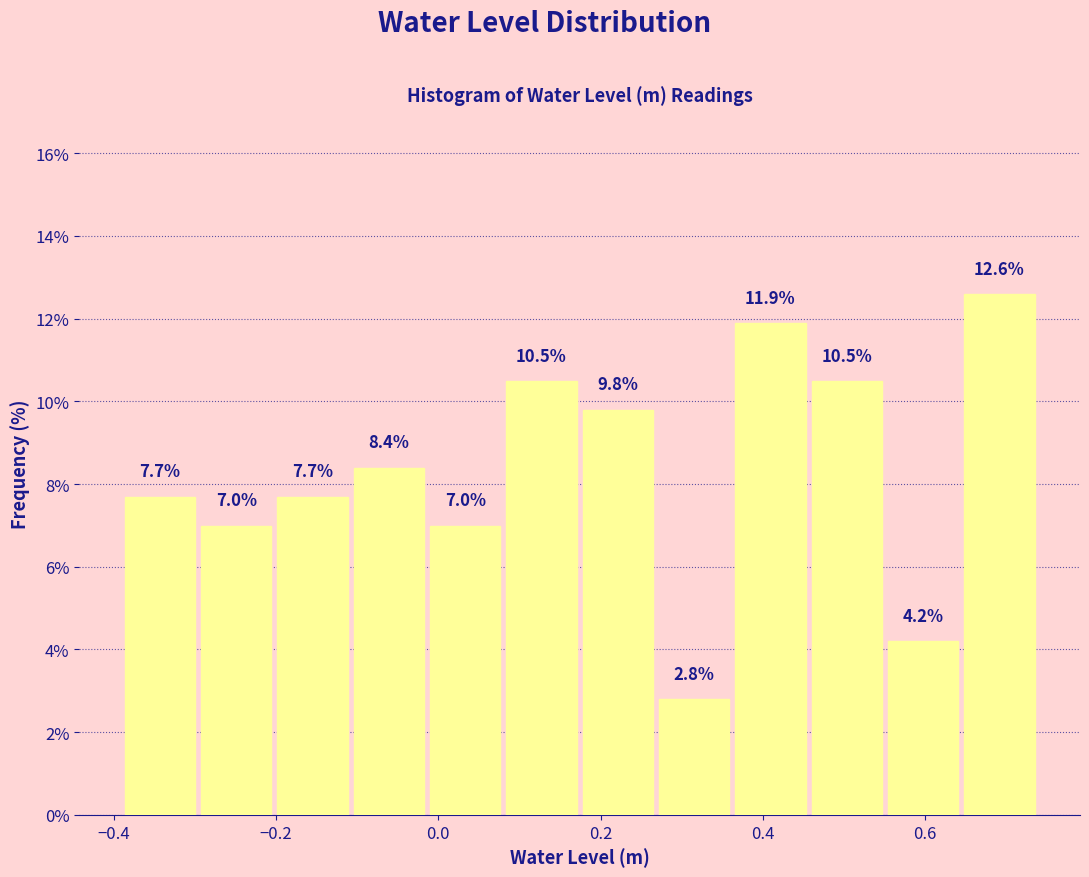

Reading left to right, list every bar in this chart as the range it spans on the x-axis followed by its height. The bar edges are not printed on the chart, so give them approximately, as read against the axis.

-0.40 to -0.30: 7.7
-0.30 to -0.20: 7.0
-0.20 to -0.10: 7.7
-0.10 to -0.02: 8.4
-0.02 to 0.08: 7.0
0.08 to 0.18: 10.5
0.18 to 0.26: 9.8
0.26 to 0.36: 2.8
0.36 to 0.46: 11.9
0.46 to 0.56: 10.5
0.56 to 0.64: 4.2
0.64 to 0.74: 12.6